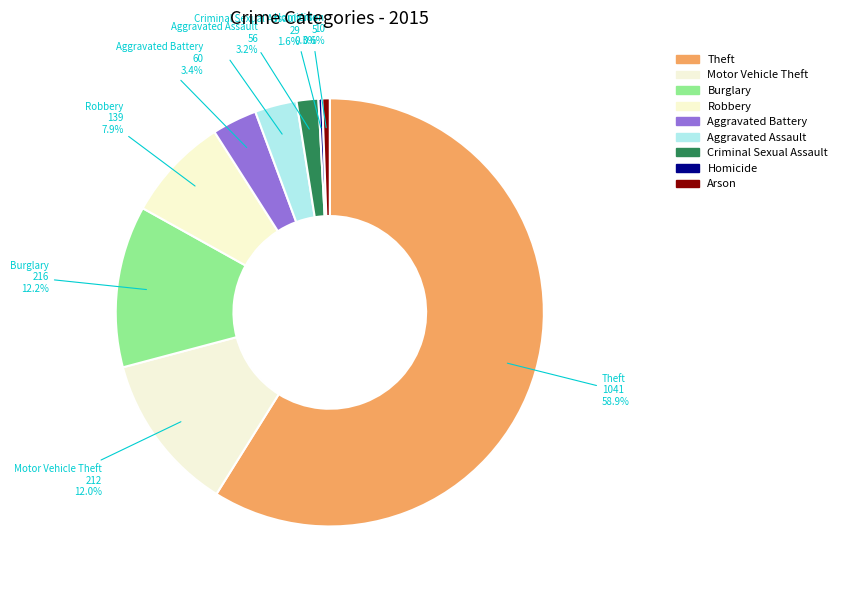

Count the number of slices in the pie.

9